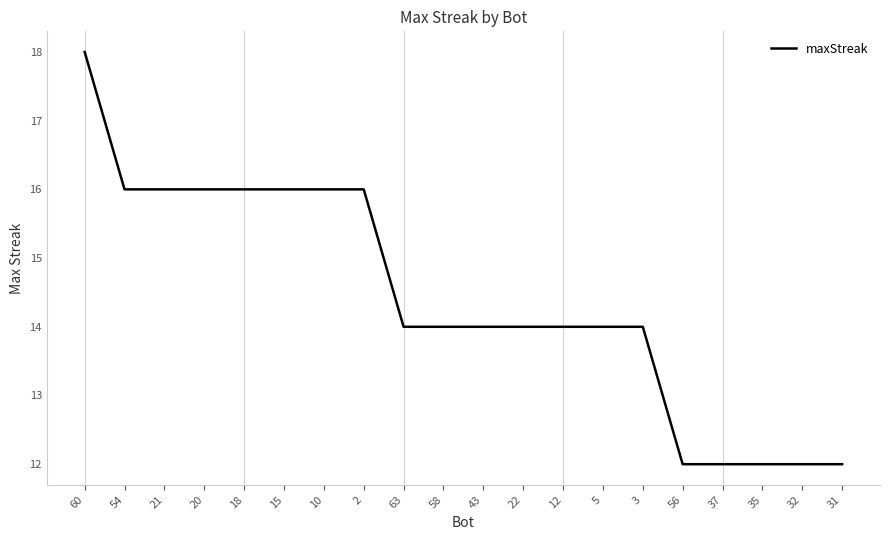

What is the change in value from 22 to 56?

-2